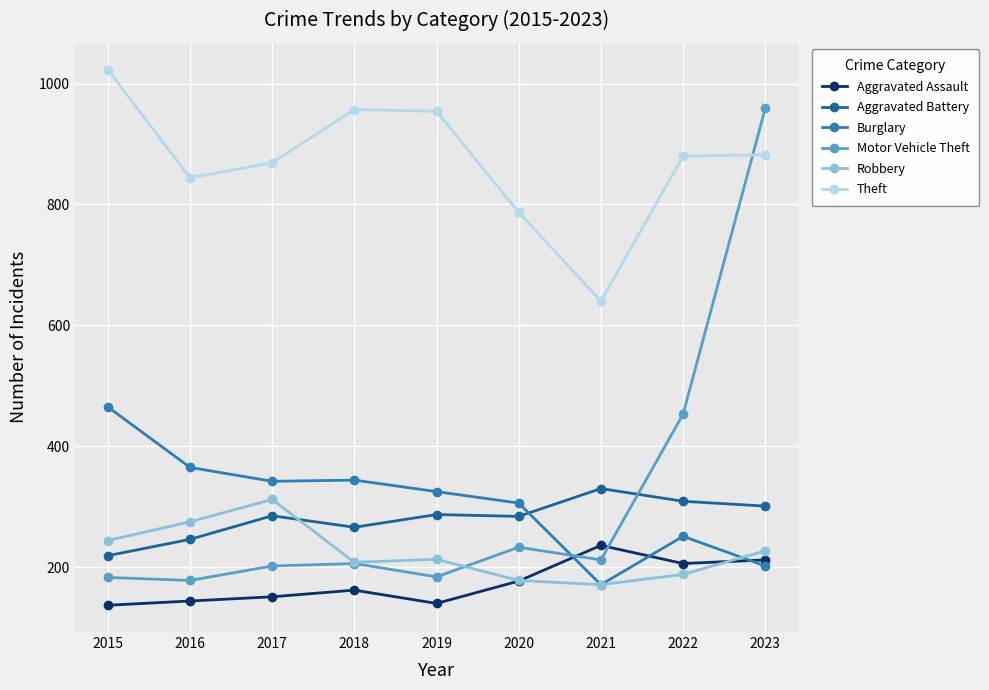

At how many categories does at least one series exceed 488?

9